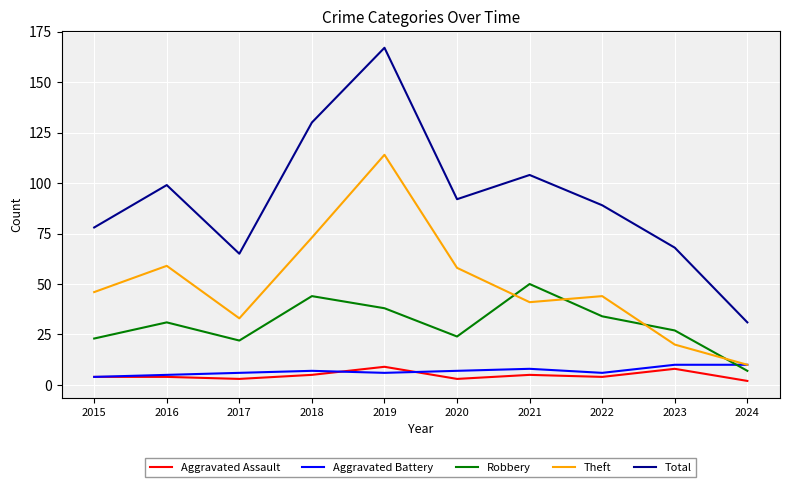

In Theft, how many points are lower than both neighbors (excluding endpoints)?

2